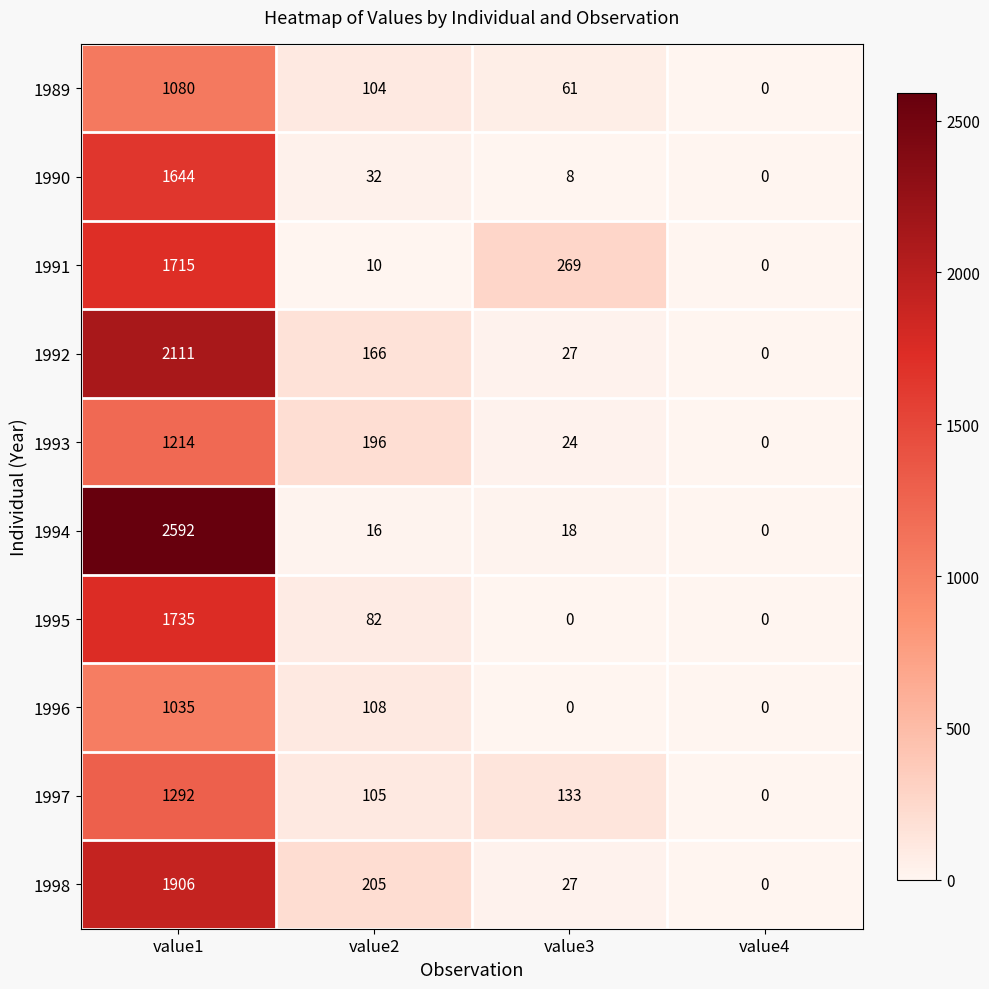

Is the value of 1989 at value3 greater than the value of 1995 at value3?

Yes